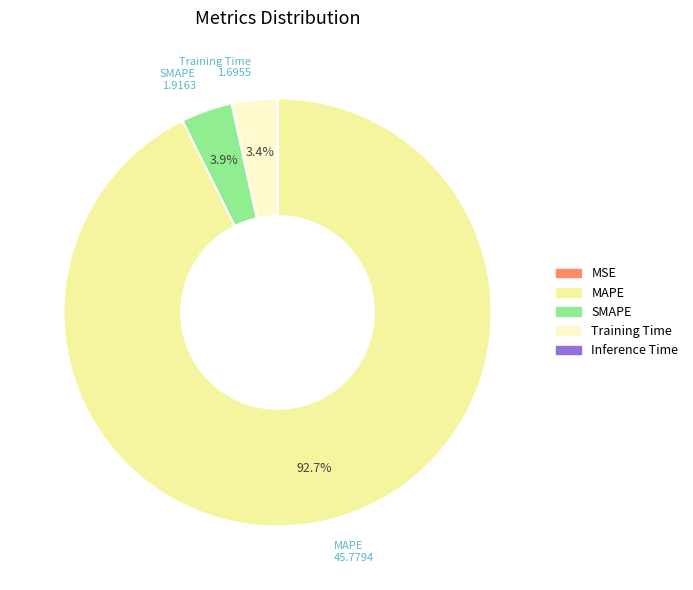

To the nearest percent, what is the difference between the largest and smallest slice percentages?

93%